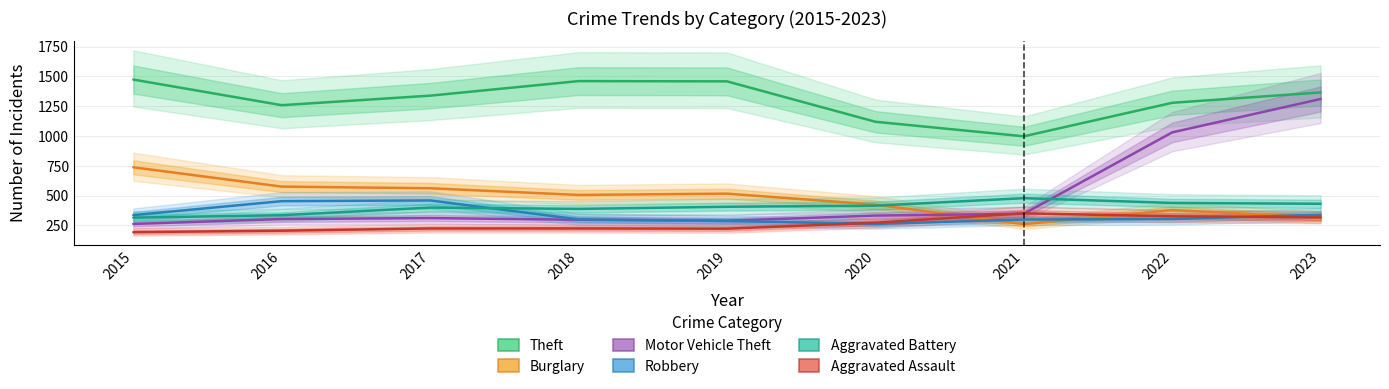

Reading left to right, list all the values displayed in this chart.

Theft: 2015=1474	2016=1259	2017=1339	2018=1461	2019=1459	2020=1120	2021=998	2022=1279	2023=1366
Burglary: 2015=738	2016=576	2017=562	2018=506	2019=517	2020=425	2021=261	2022=379	2023=317
Motor Vehicle Theft: 2015=263	2016=304	2017=312	2018=298	2019=290	2020=333	2021=348	2022=1031	2023=1311
Robbery: 2015=337	2016=454	2017=460	2018=301	2019=287	2020=263	2021=300	2022=304	2023=340
Aggravated Battery: 2015=316	2016=336	2017=400	2018=389	2019=407	2020=416	2021=479	2022=439	2023=432
Aggravated Assault: 2015=194	2016=206	2017=225	2018=225	2019=223	2020=273	2021=352	2022=327	2023=318